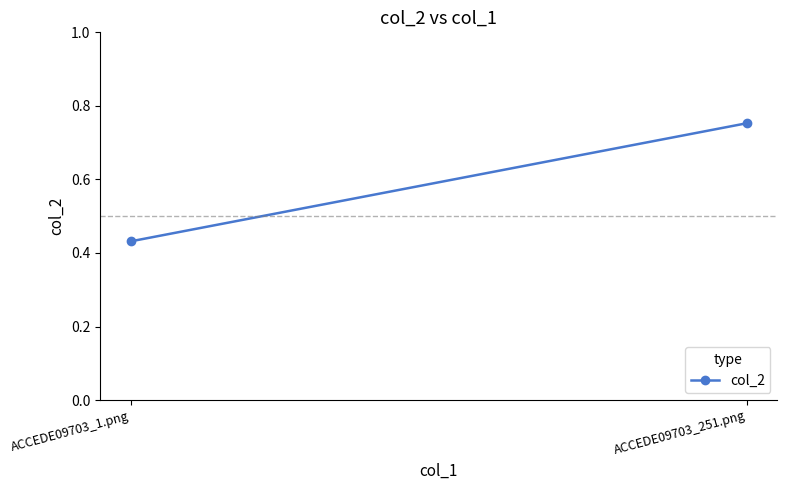

Where is the data nearest to the value 0?

ACCEDE09703_1.png